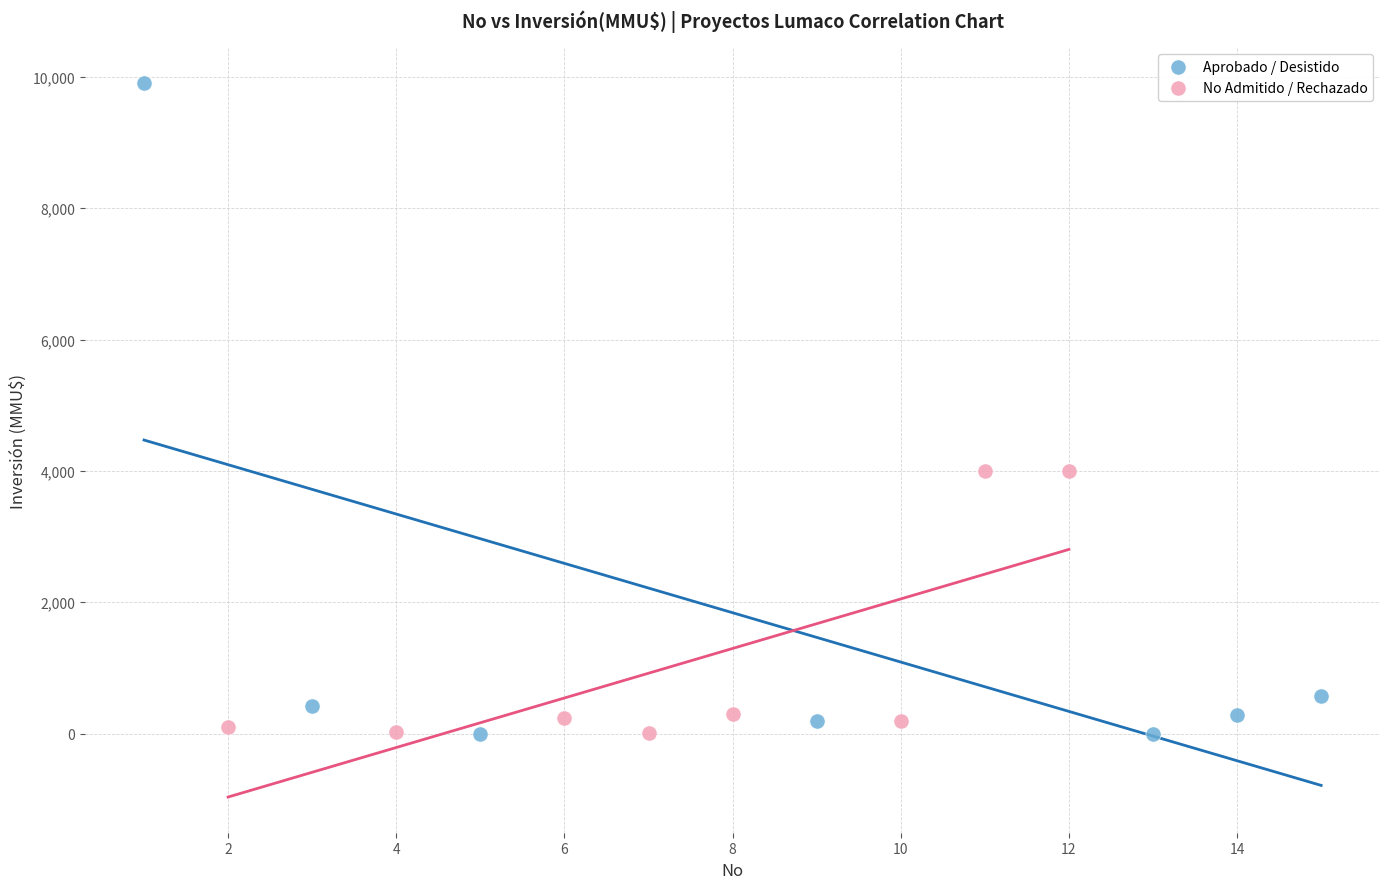

Which series has the widest spread of Y values?

Aprobado / Desistido